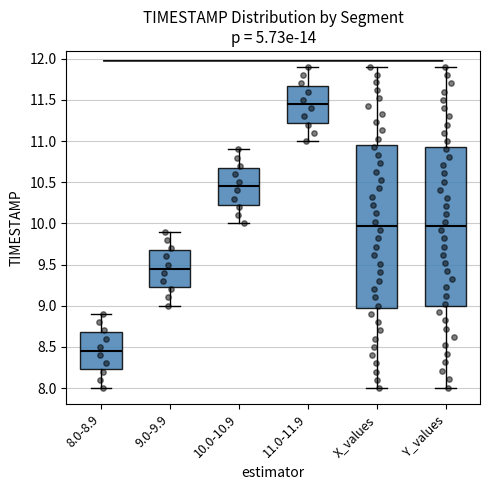

Reading left to right, read every box against the y-axis: the position of its median line, the range the box covers, and the ends of its whiskers. The values are not printed on the chart, so give them approximately, as read against the axis.

8.0-8.9: median 8.45, box 8.25 to 8.70, whiskers 8.00 to 8.90
9.0-9.9: median 9.45, box 9.25 to 9.70, whiskers 9.00 to 9.90
10.0-10.9: median 10.45, box 10.25 to 10.70, whiskers 10.00 to 10.90
11.0-11.9: median 11.45, box 11.25 to 11.70, whiskers 11.00 to 11.90
X_values: median 9.95, box 9.00 to 10.95, whiskers 8.00 to 11.90
Y_values: median 9.95, box 9.00 to 10.95, whiskers 8.00 to 11.90